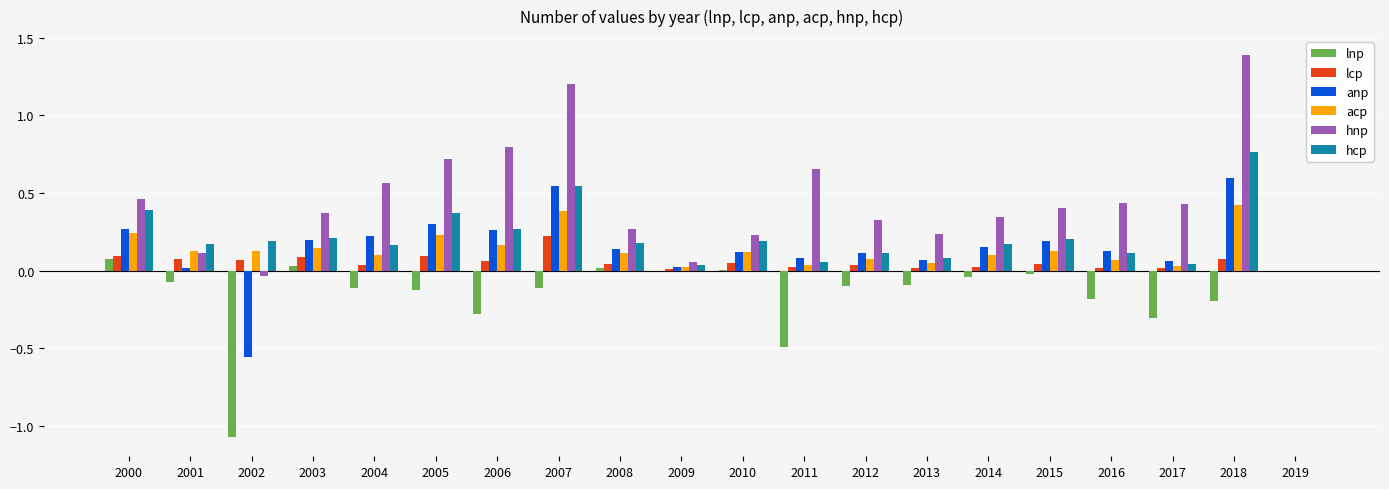

Which series has the widest spread of values?

hnp